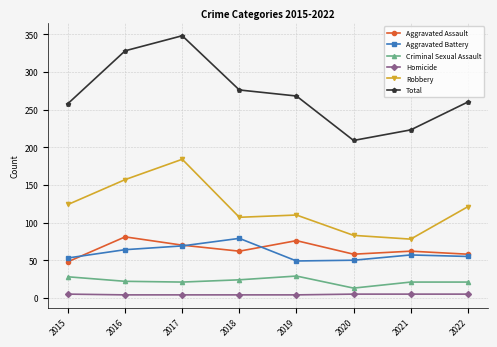

How many lines are shown in the chart?

6